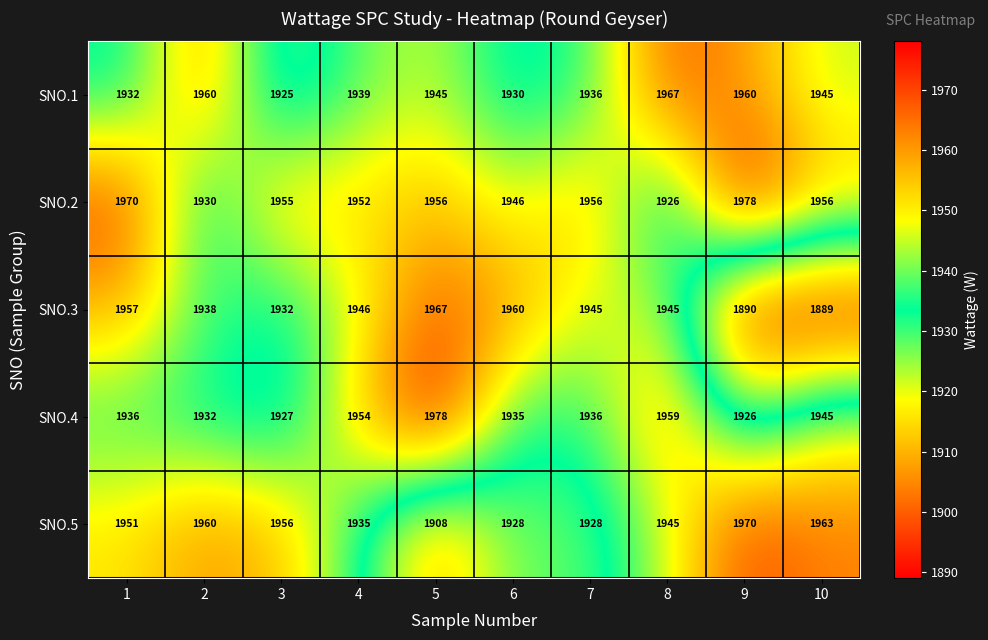

What is the greatest value displayed?

1978